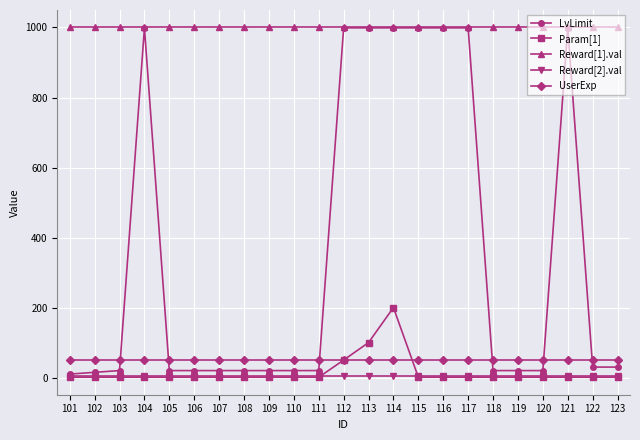

Between 106 and 114, which series saw the biggest shift?

LvLimit